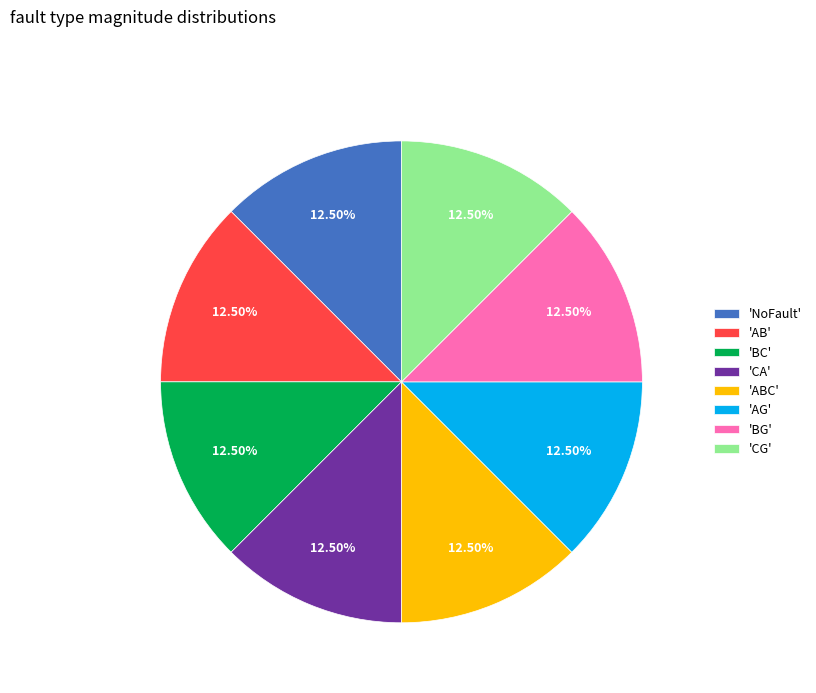

Combined, do 'AB' and 'ABC' account for over 50%?

No